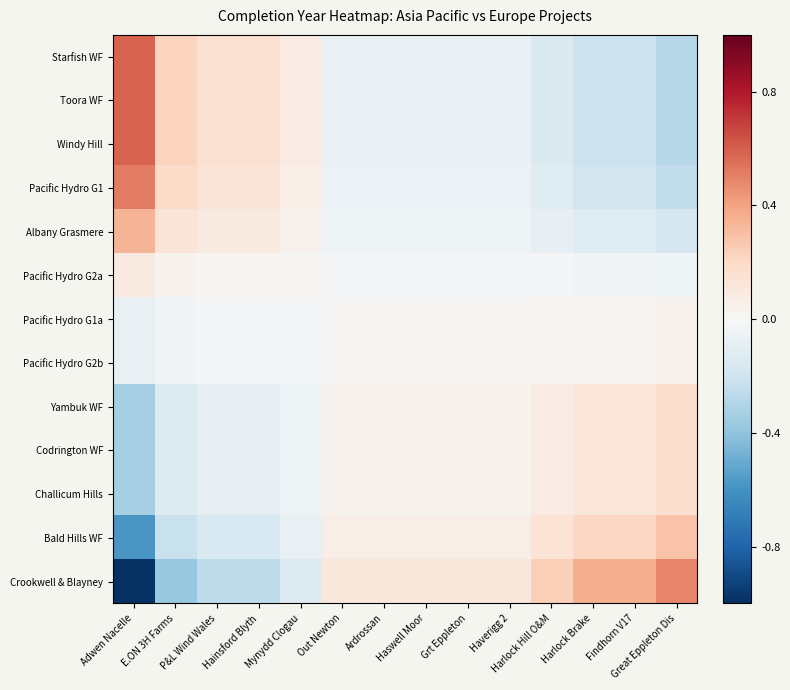

Which series has the largest total across all categories?

Starfish WF